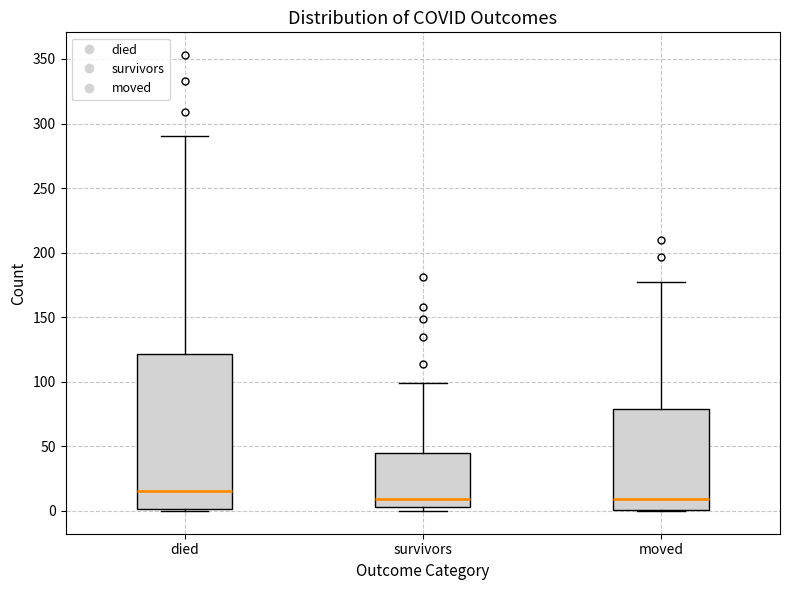

Reading left to right, transcribe this box plot: for each box, give where its median line is, the range the box spans, and where its two whiskers end, as read against the y-axis. The values are not printed on the chart, so give them approximately, as read against the axis.

died: median 15, box 0 to 120, whiskers 0 to 290
survivors: median 10, box 5 to 45, whiskers 0 to 100
moved: median 10, box 0 to 80, whiskers 0 to 175